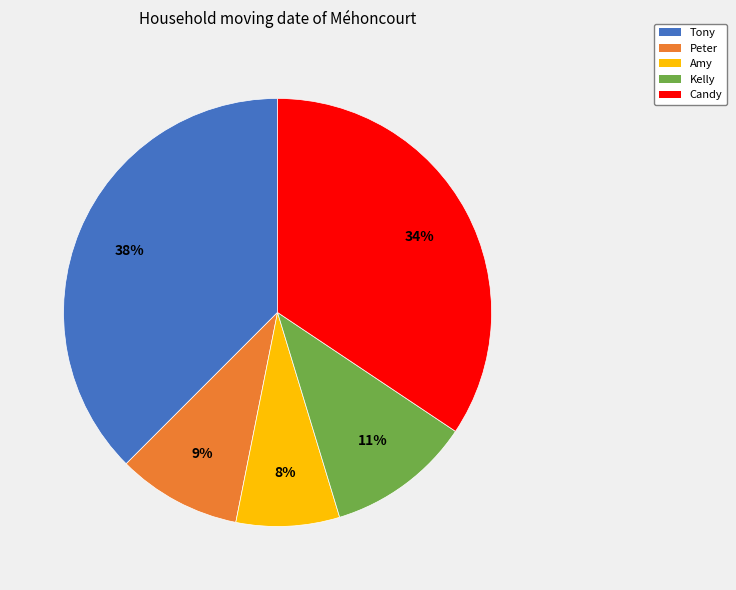

To the nearest percent, what portion does Peter represent?

9%